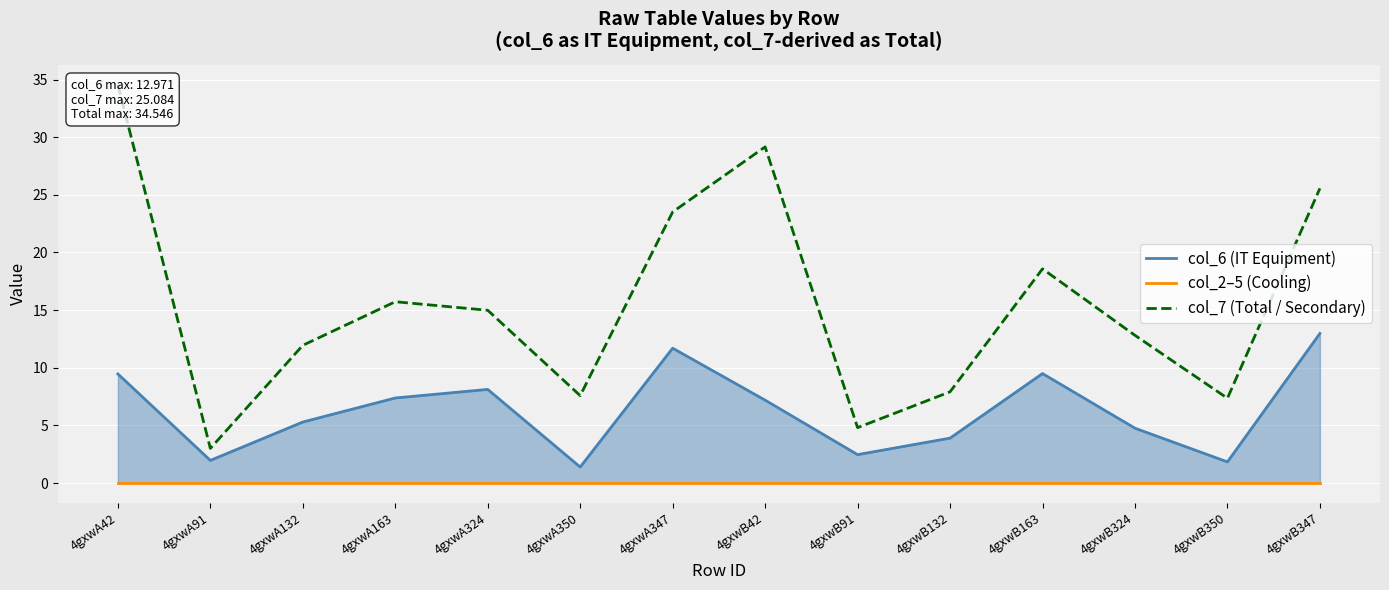

What is the label of the 1st point from the right?

4gxwB347